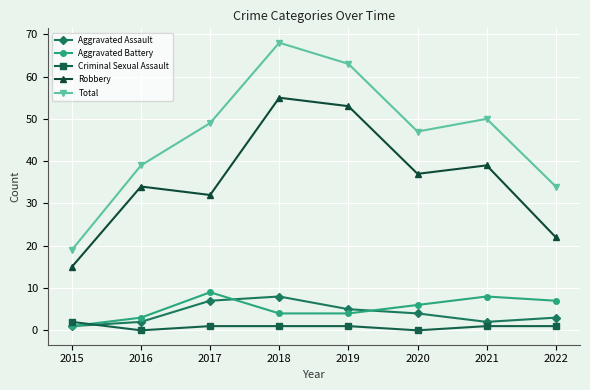

What is the value of the Robbery point at the 7th from the left?

39